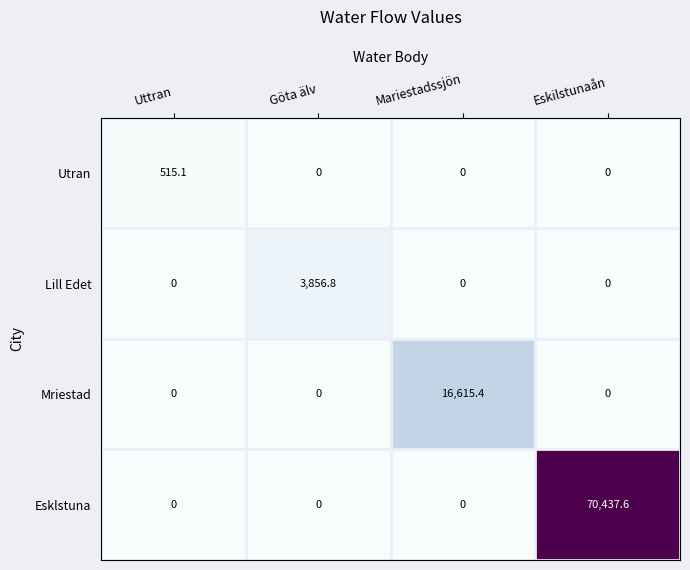

How many series are shown in this chart?

4